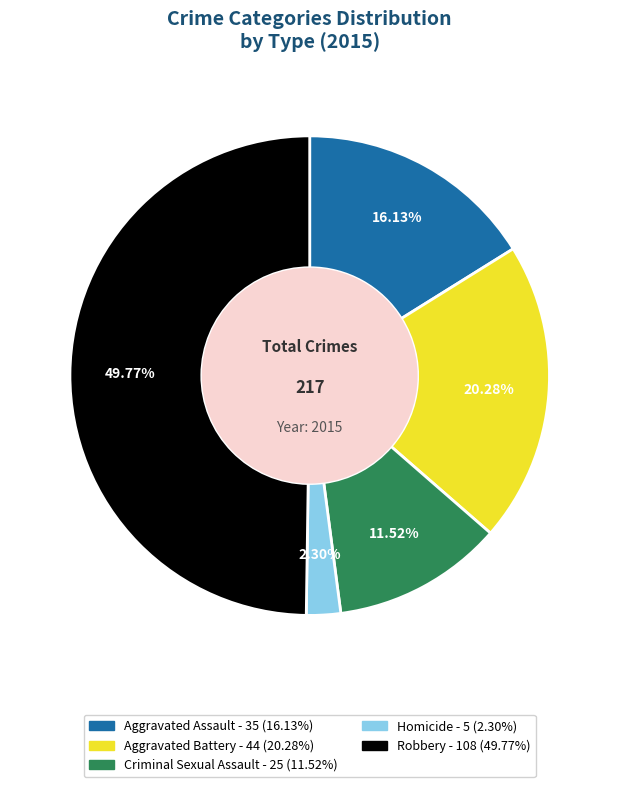

Is it true that Criminal Sexual Assault is 12% of the pie?

True